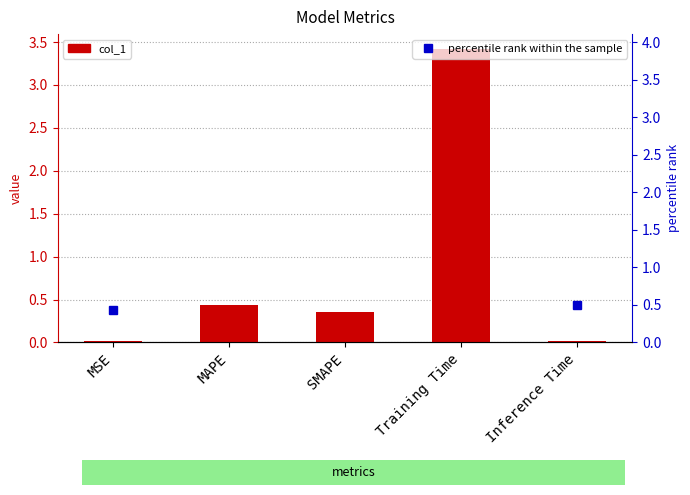

Which series has the largest total across all categories?

percentile rank within the sample